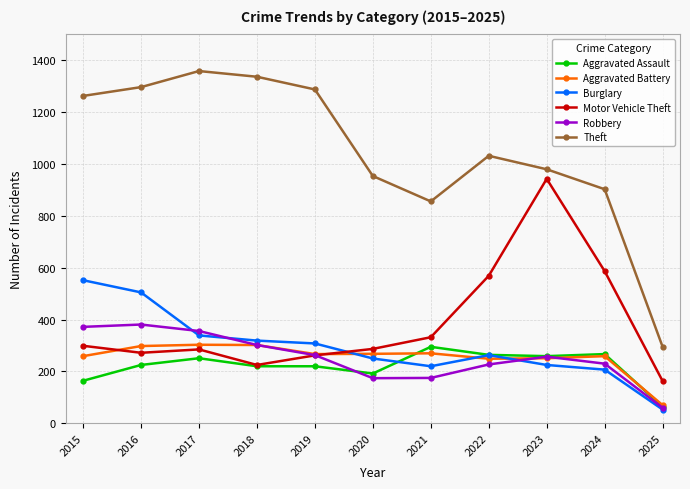

What is the spread (max minus min) of values at 2023?

755